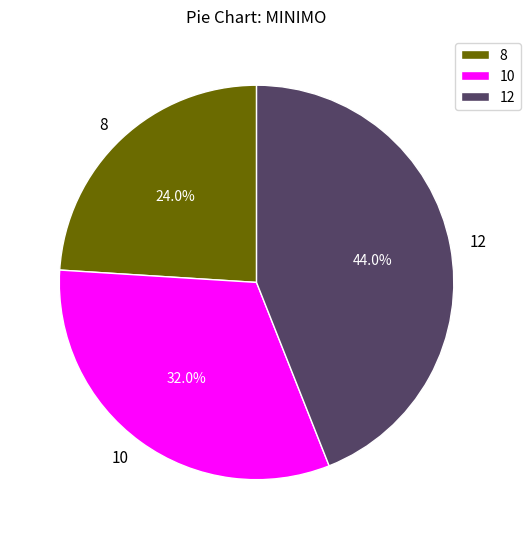

To the nearest percent, what portion does 10 represent?

32%